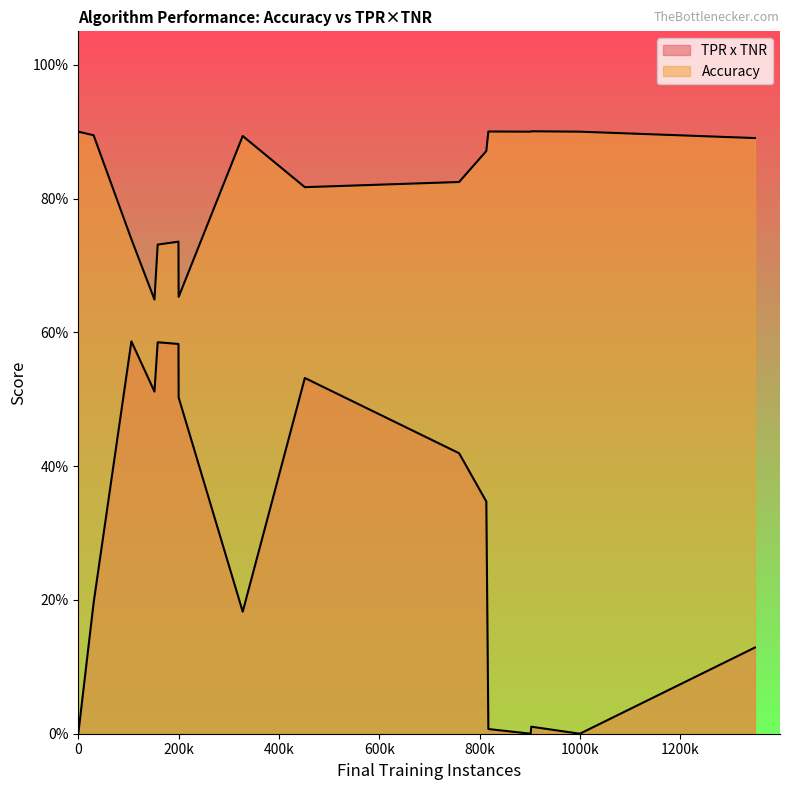

Which series has the largest range (max minus min)?

TPR x TNR